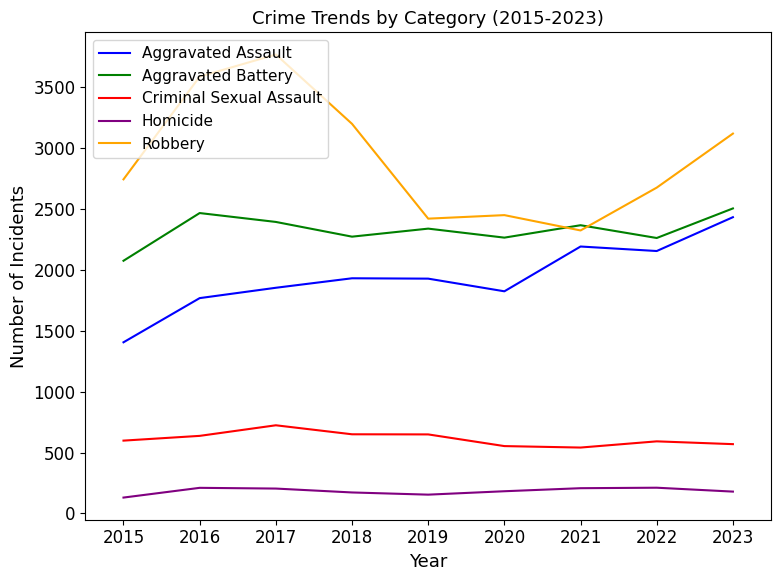

Which series has the largest total across all categories?

Robbery